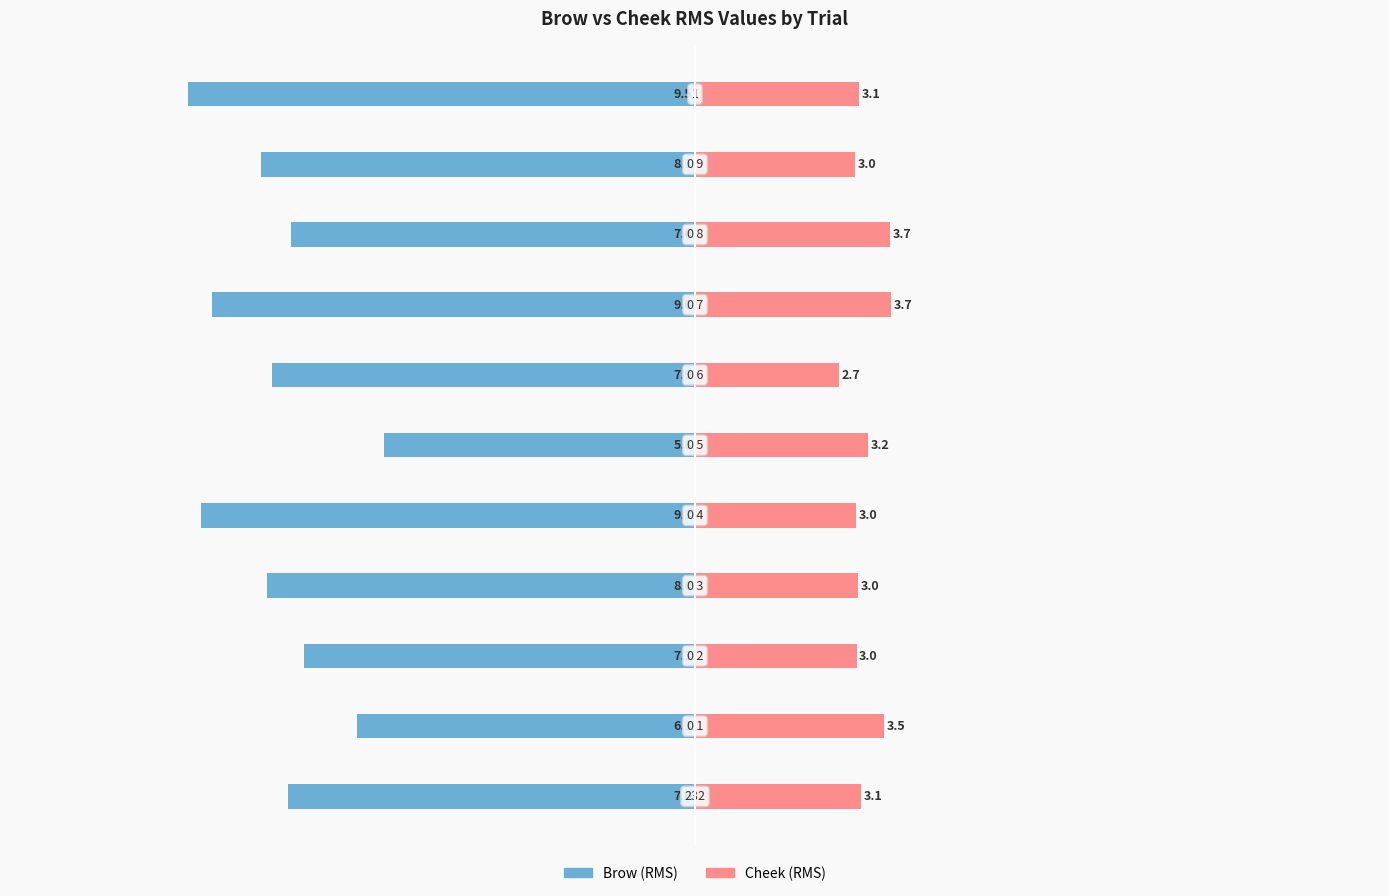

How many series are shown in this chart?

2